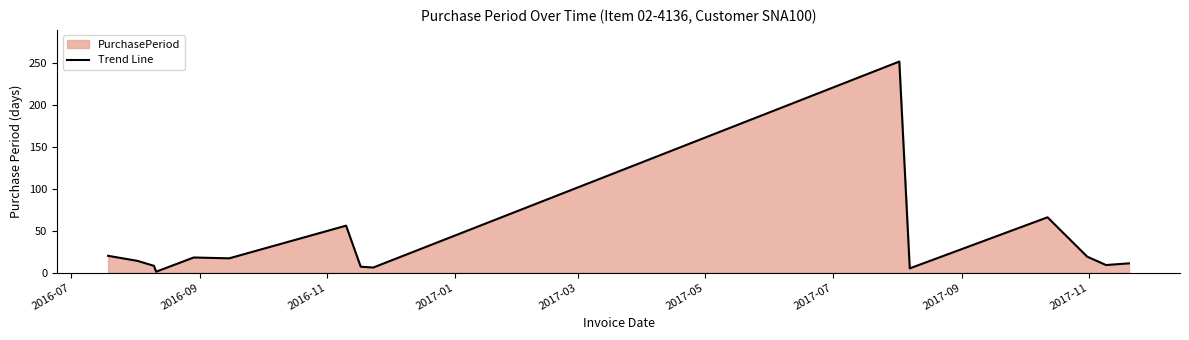

What is the sum of all values?

509